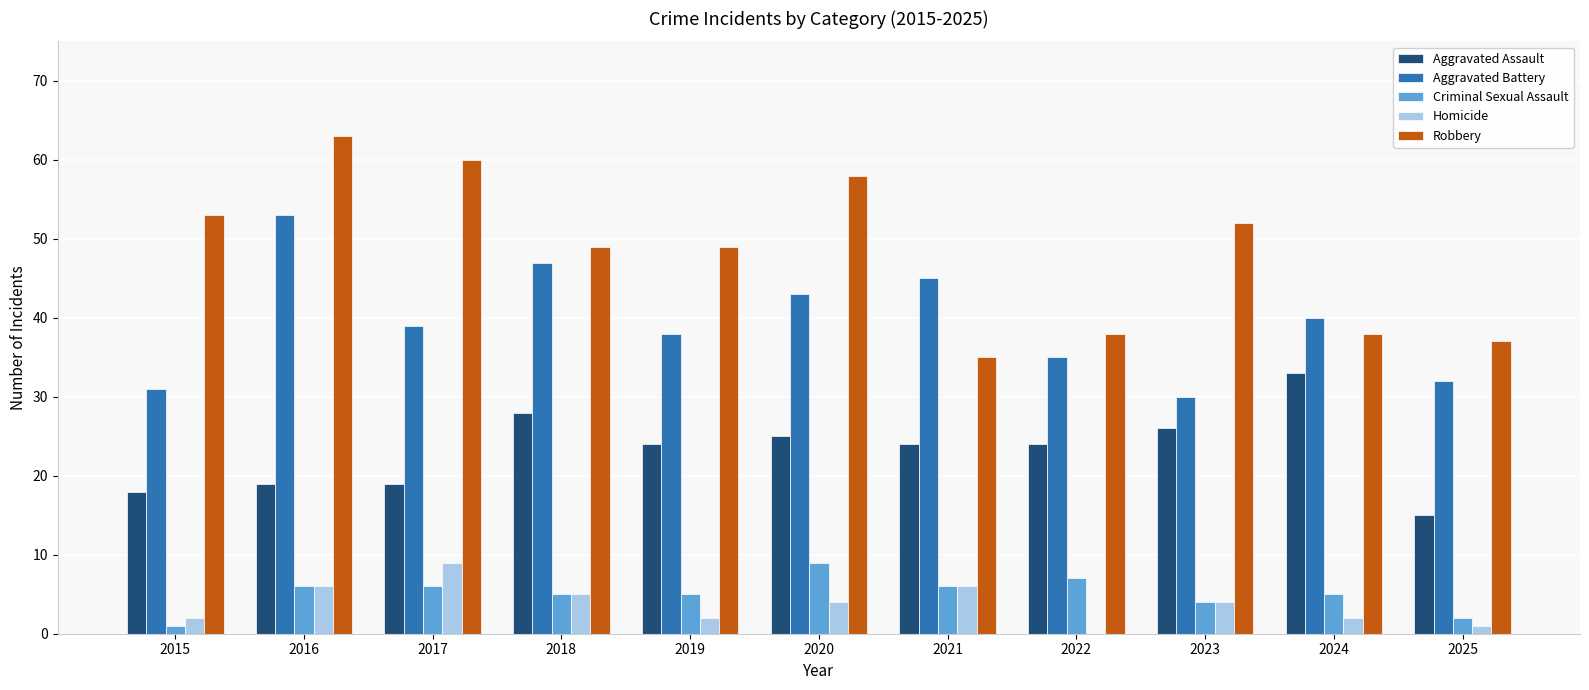

Between 2015 and 2022, which series saw the biggest shift?

Robbery